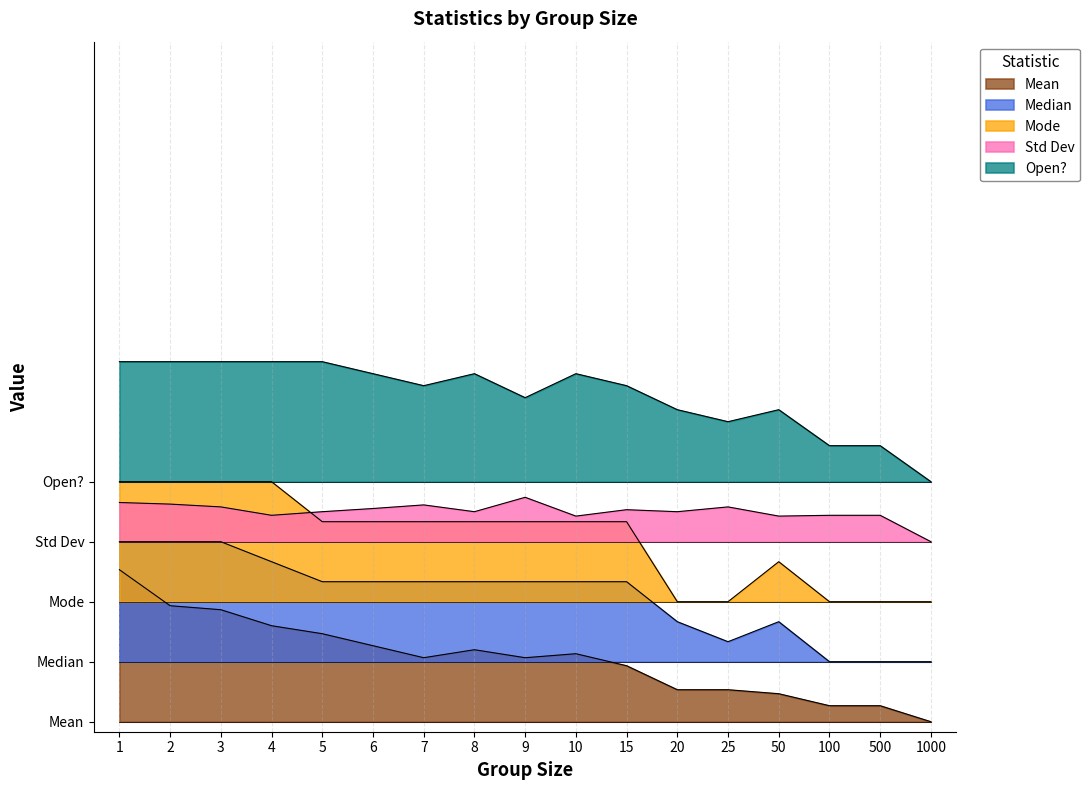

What is the sum of the Std Dev values at 8 and 20?

21.0